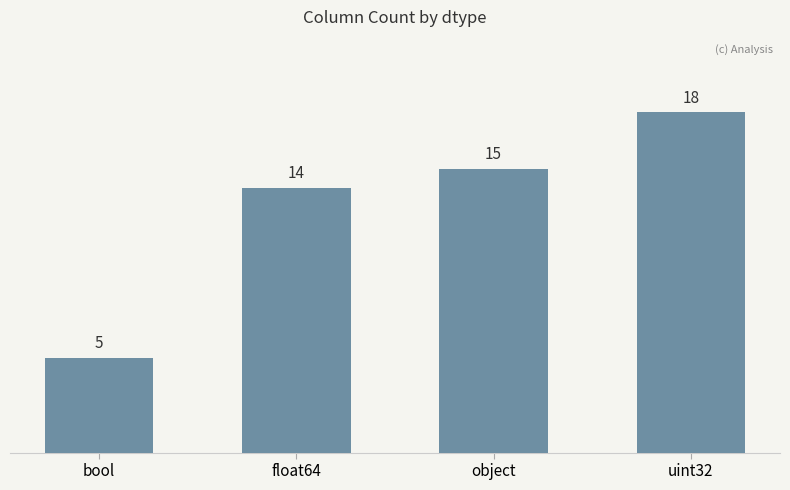

What is the value of the 2nd bar from the left?

14